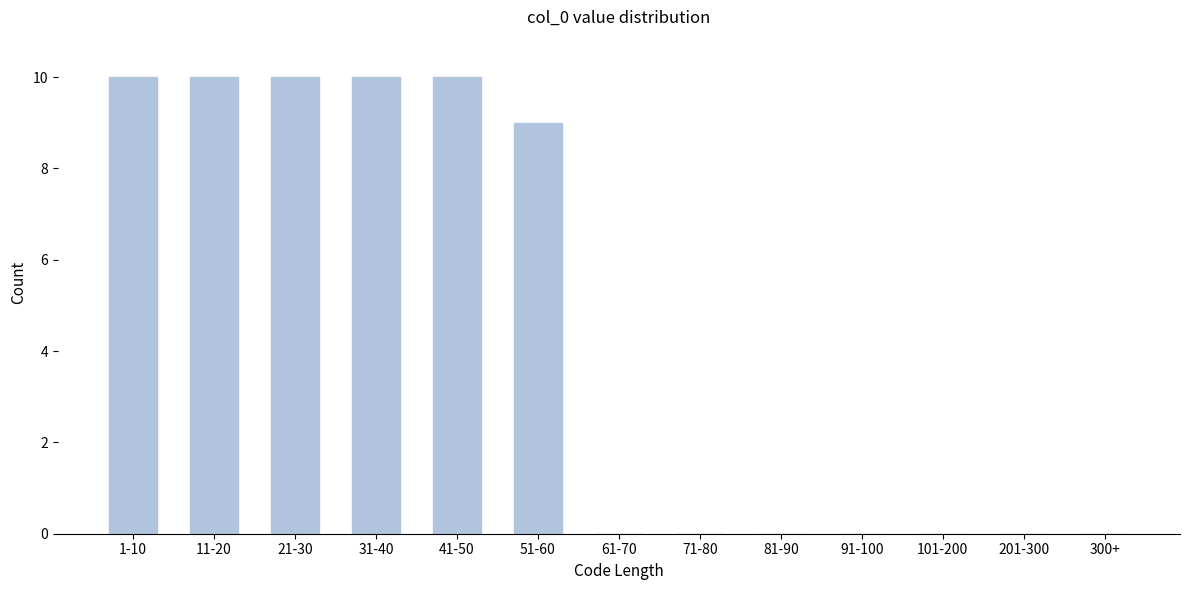

Reading left to right, what are all the values shown in this chart?

1-10=10	11-20=10	21-30=10	31-40=10	41-50=10	51-60=9	61-70=0	71-80=0	81-90=0	91-100=0	101-200=0	201-300=0	300+=0